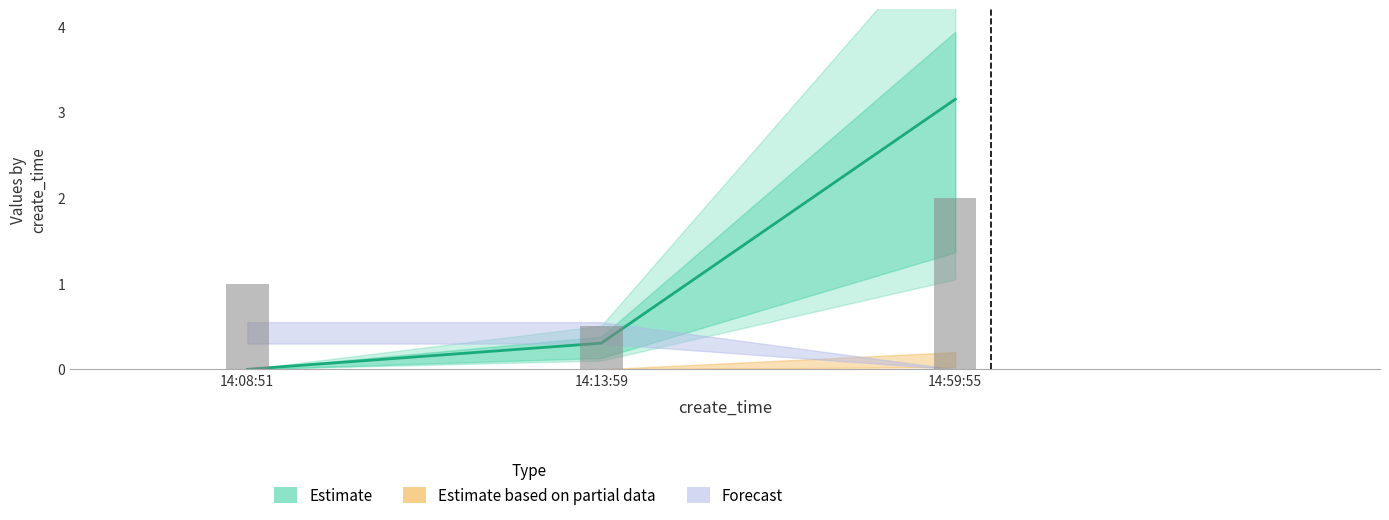

Count the number of categories in the chart.

3